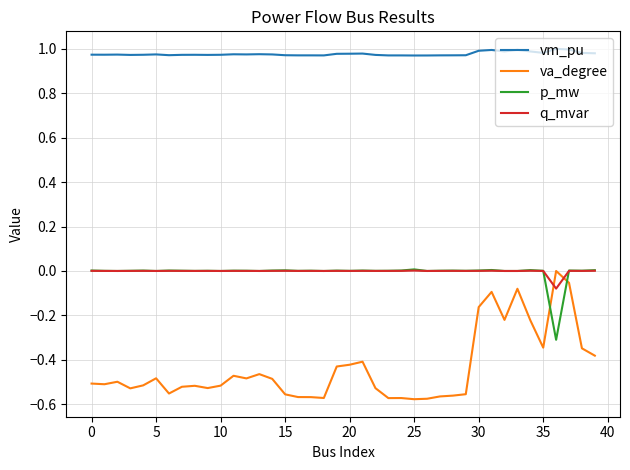

Which series has the widest spread of values?

va_degree